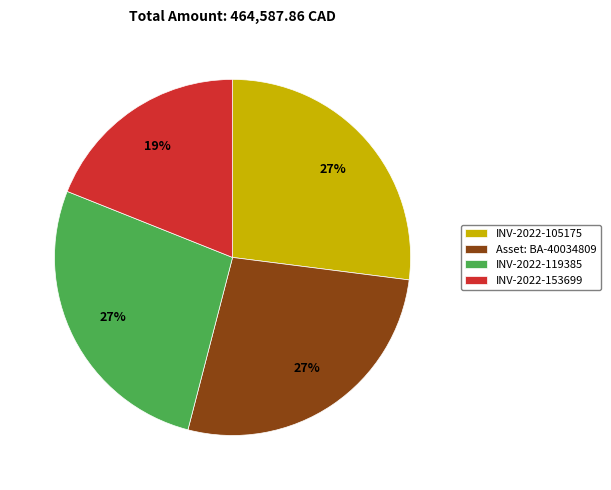

Does INV-2022-119385 account for over 50% of the chart?

No